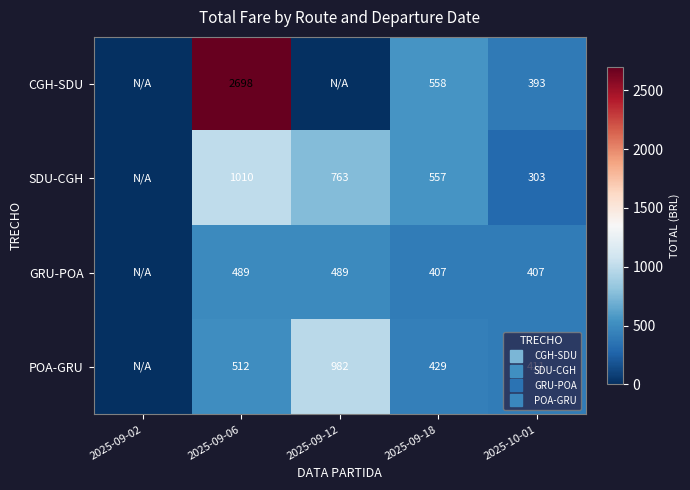

Between 2025-09-02 and 2025-09-06, which series saw the biggest shift?

CGH-SDU